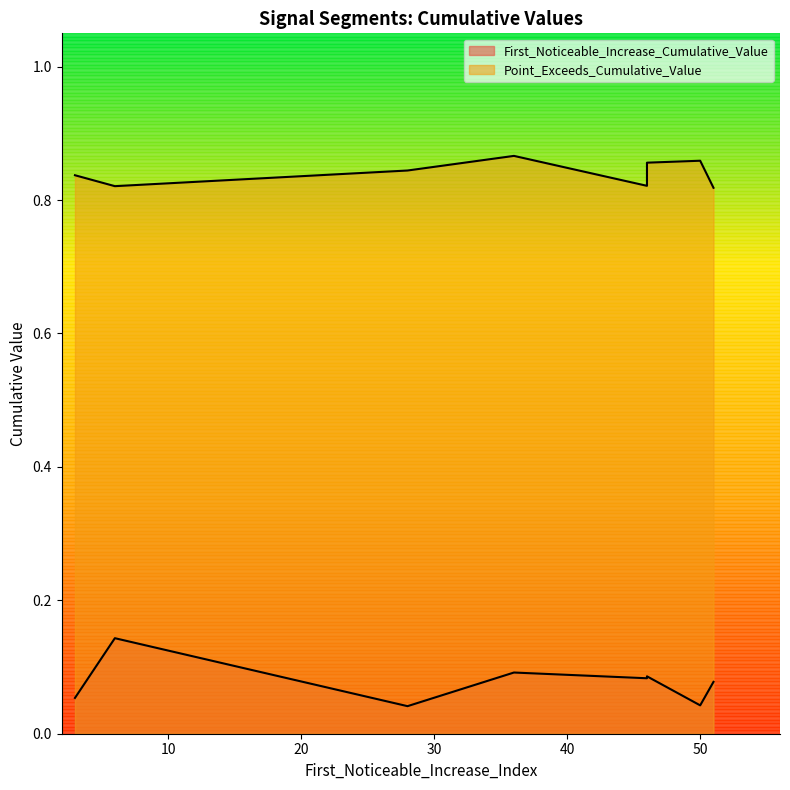

The Point_Exceeds_Cumulative_Value series shows 0.8 at 3. True or false?

True